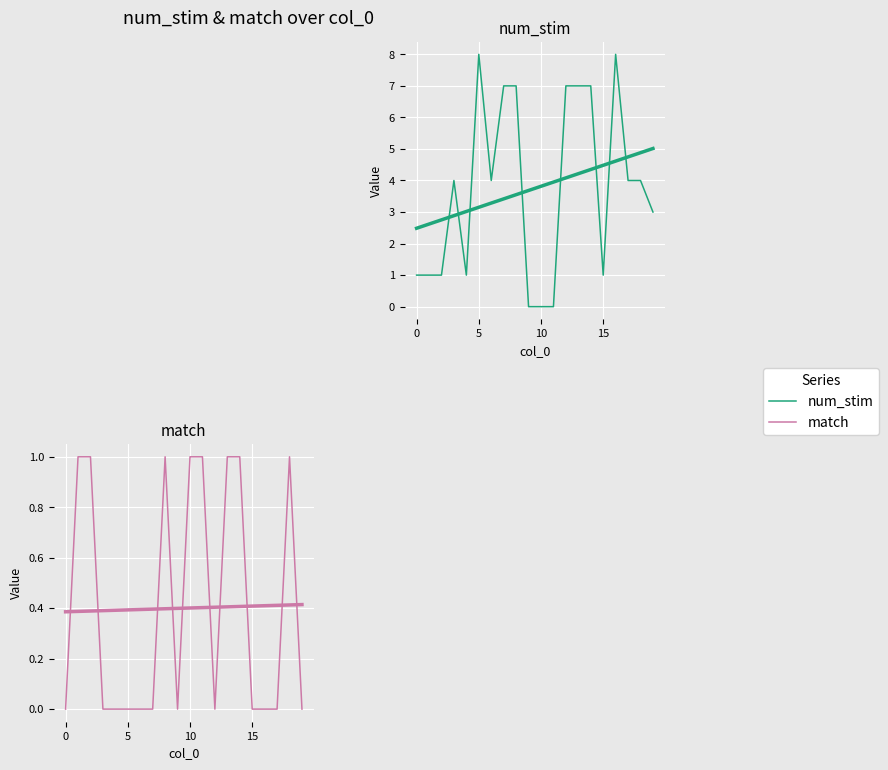

Is the value of match at 18 greater than the value of num_stim at 10?

No